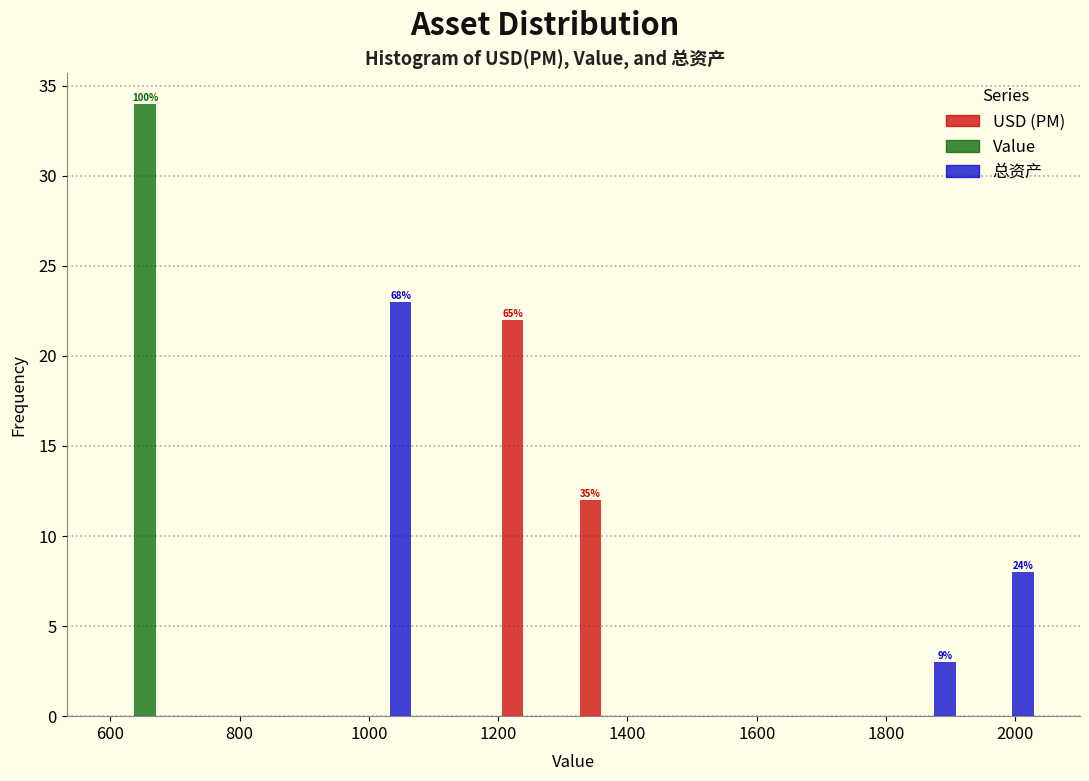

In the USD (PM) series, which range on the x-axis has the tallest bar?

1200 to 1320